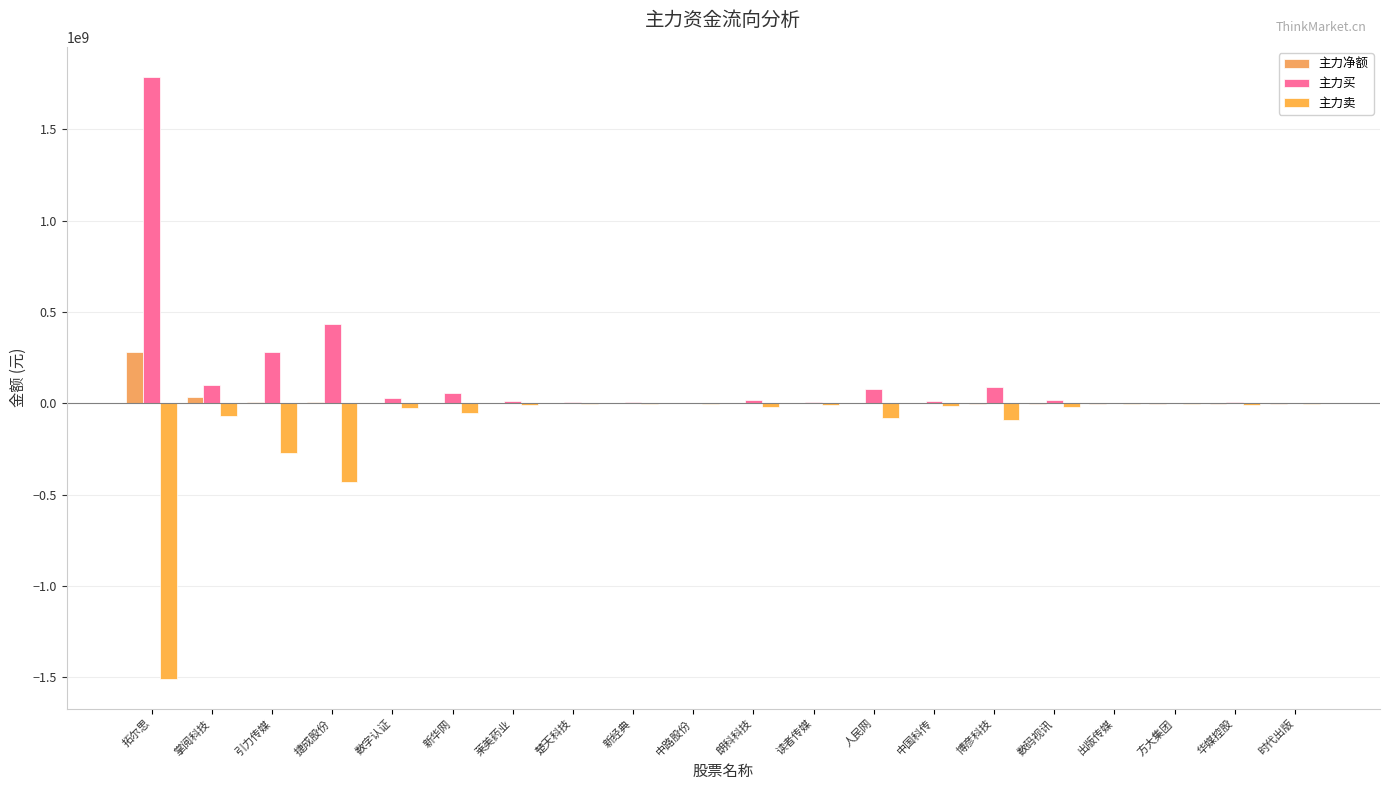

Where does the 主力卖 series first go above -13721058?

莱美药业